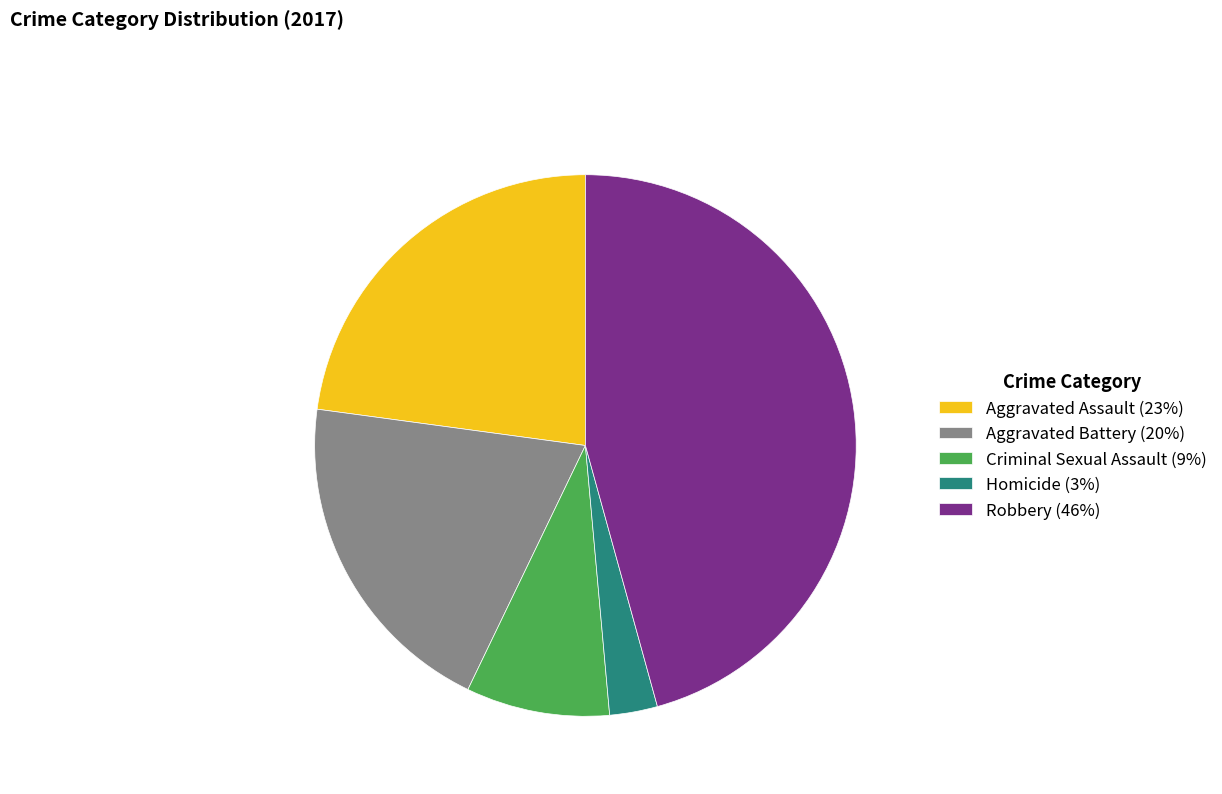

Approximately how many times larger is the value at Criminal Sexual Assault (9%) compared to Aggravated Assault (23%)?

0.4